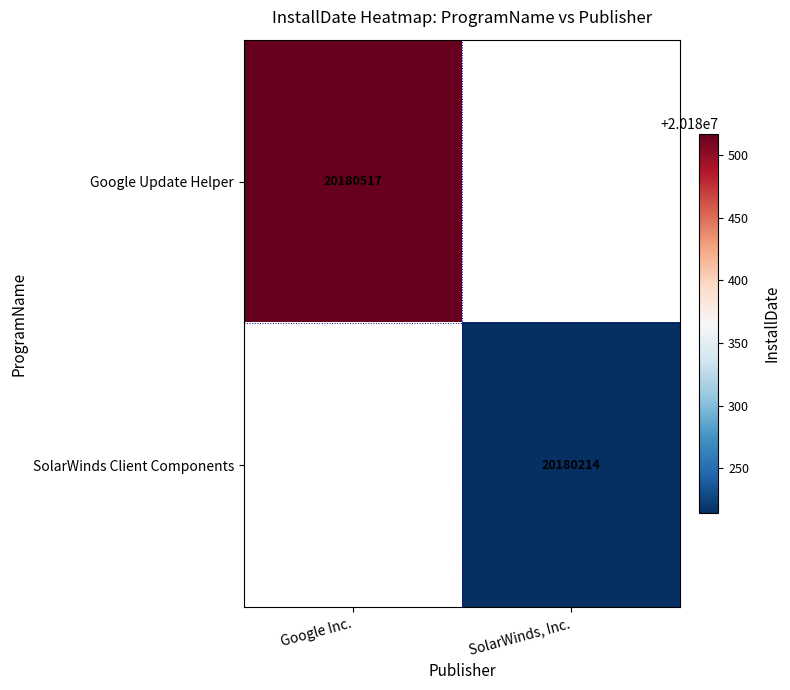

The Google Update Helper series shows 29866311 at Google Inc.. True or false?

False